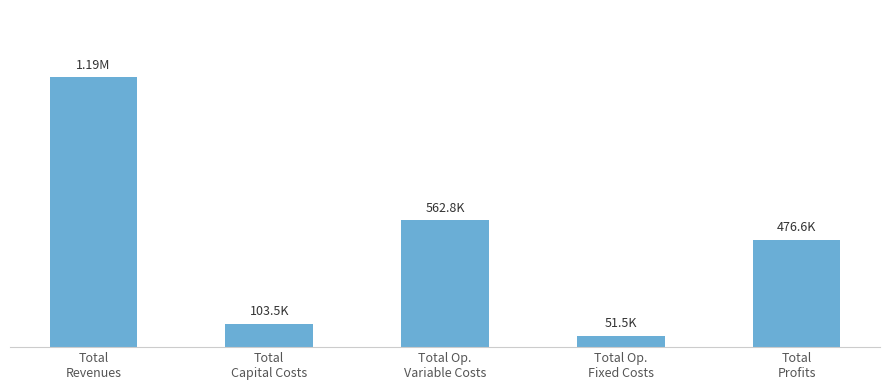

What is the change in value from Total Op.
Variable Costs to Total
Profits?

-86144.0